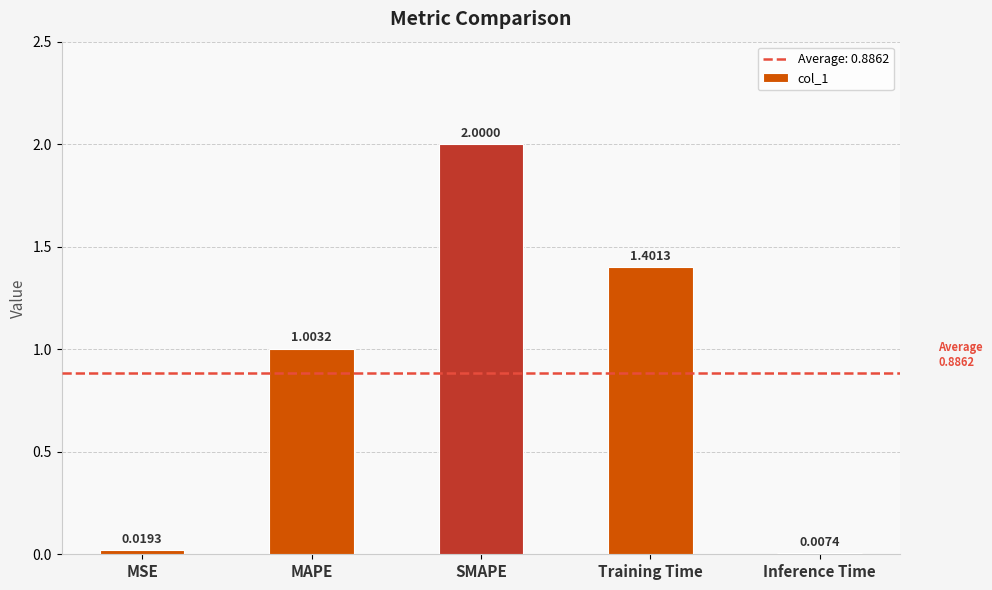

Which has a higher value, Inference Time or MAPE?

MAPE